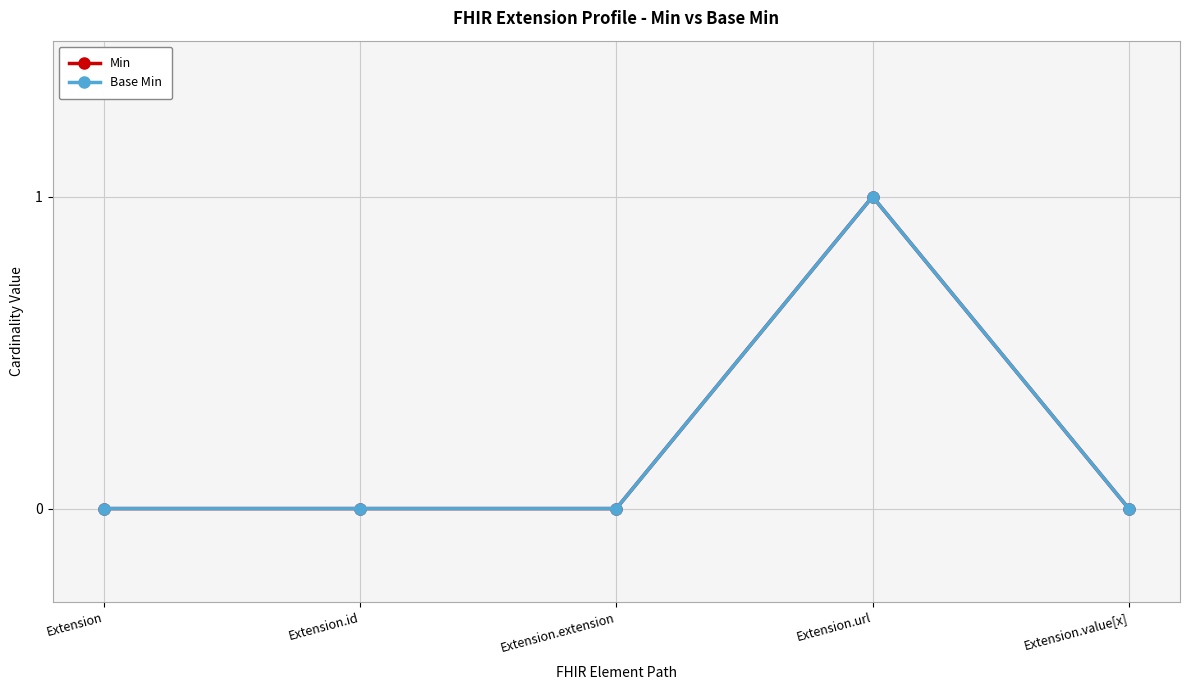

Is this an area chart (filled region under the line)?

No